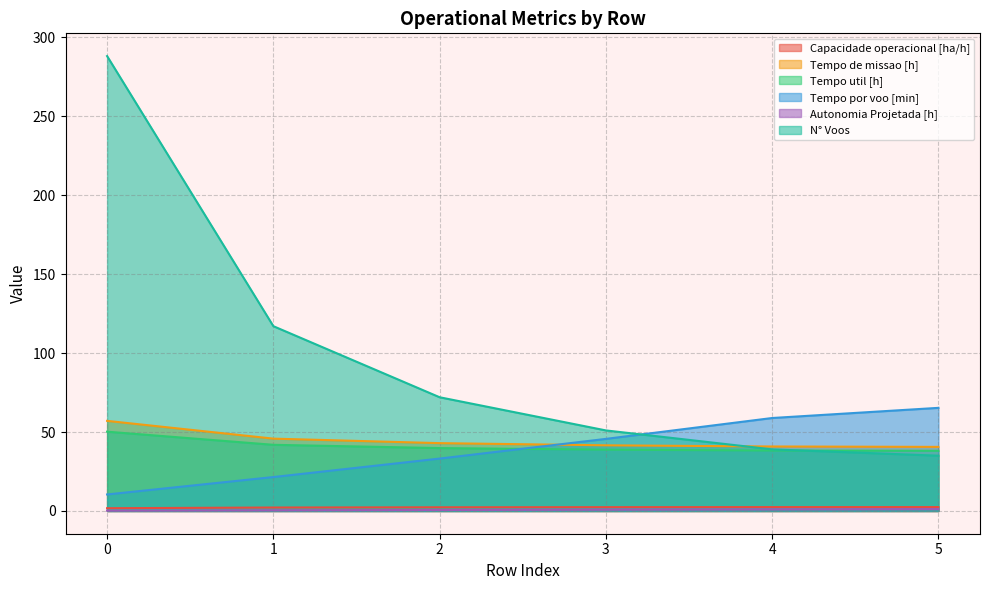

At how many categories does at least one series exceed 150?

1